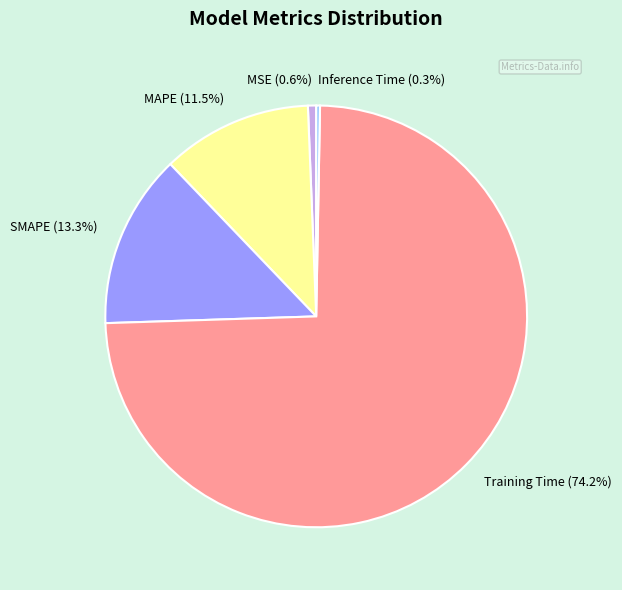

Which category has the biggest portion of the pie?

Training Time